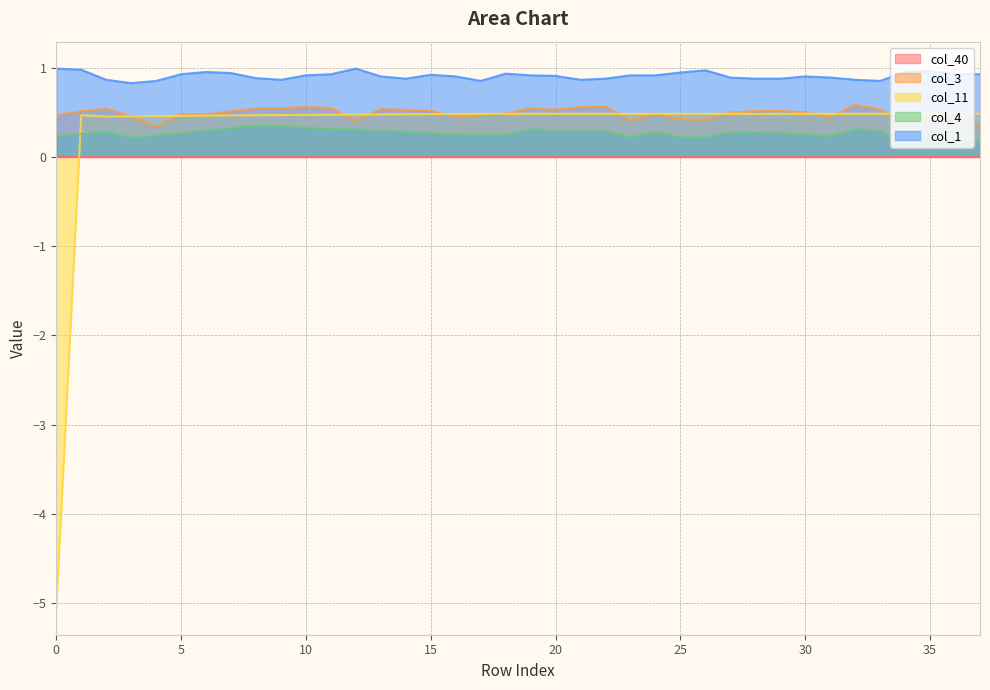

What is the sum of the col_1 values at 7 and 10?

1.9